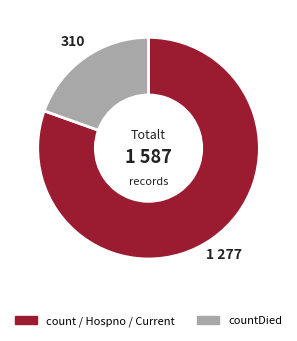

Count the number of slices in the pie.

2